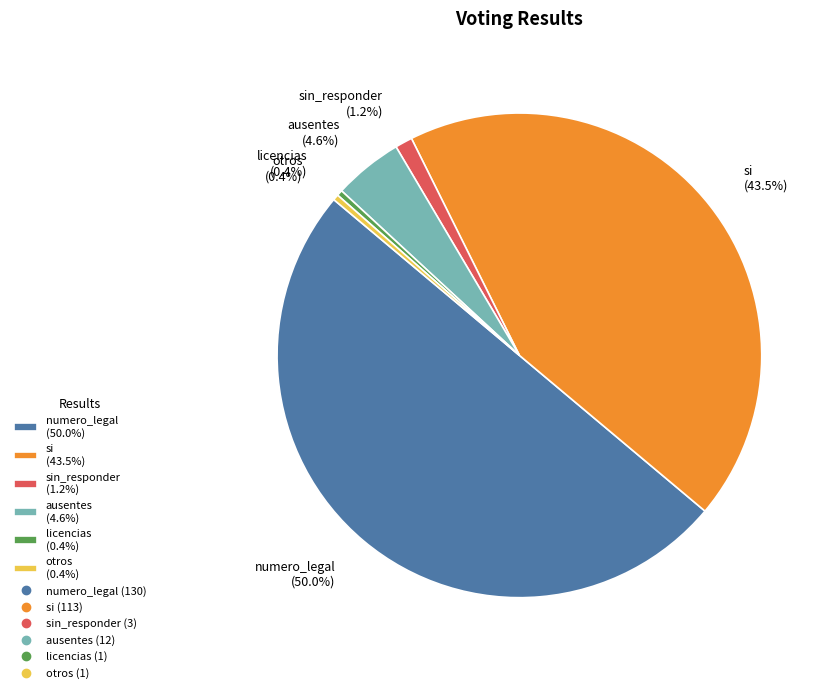

Count the number of slices in the pie.

6